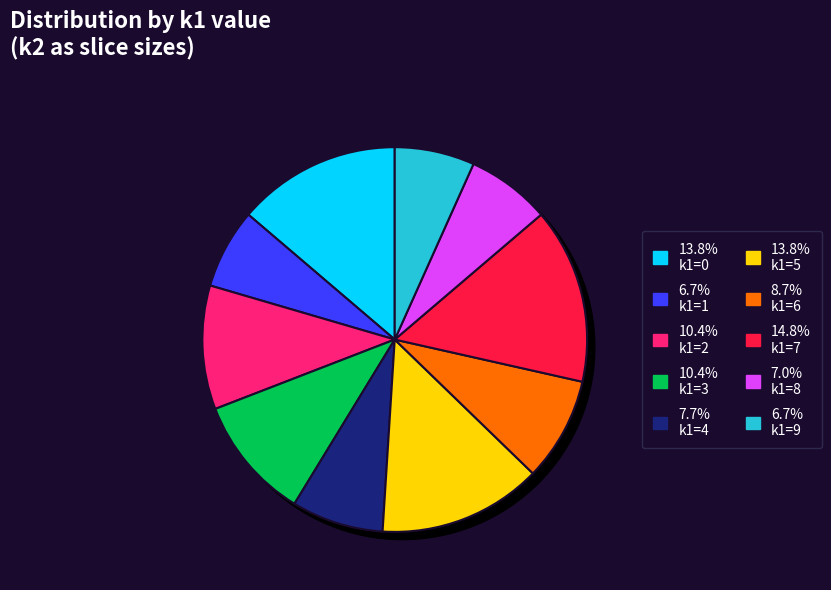

Is 2 the majority of the pie?

No